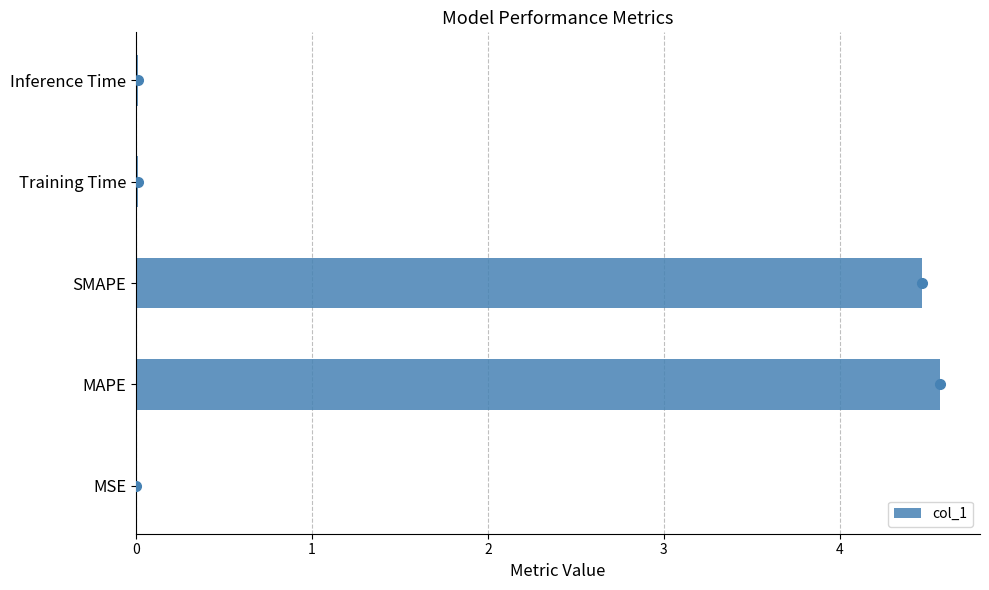

At which label does col_1 reach its peak?

MAPE